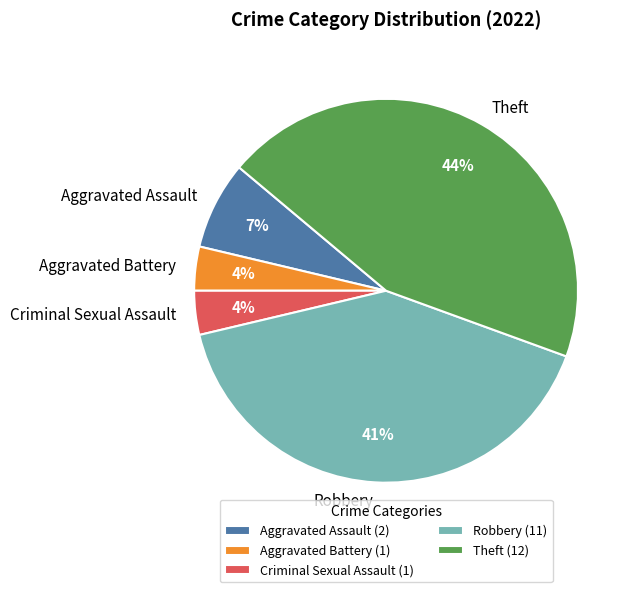

Is it true that Robbery is 54% of the pie?

False